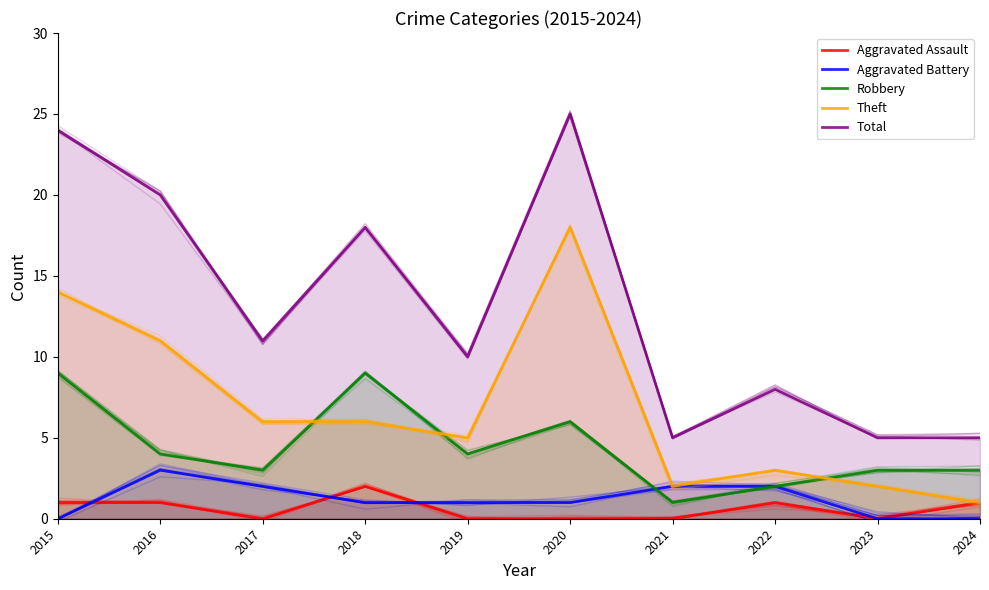

Rank the series at 2018 from lowest to highest value.

Aggravated Battery, Aggravated Assault, Theft, Robbery, Total